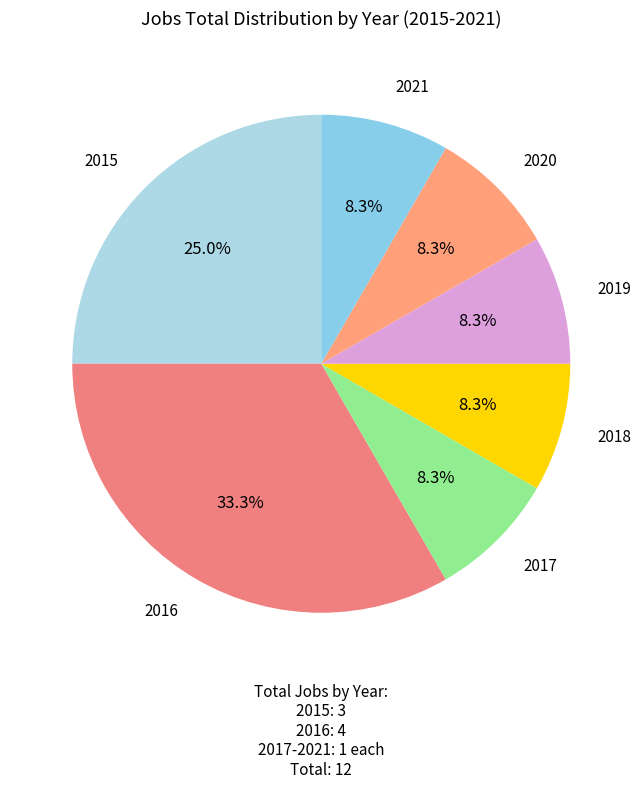

Is there any slice that represents more than half of the pie?

No